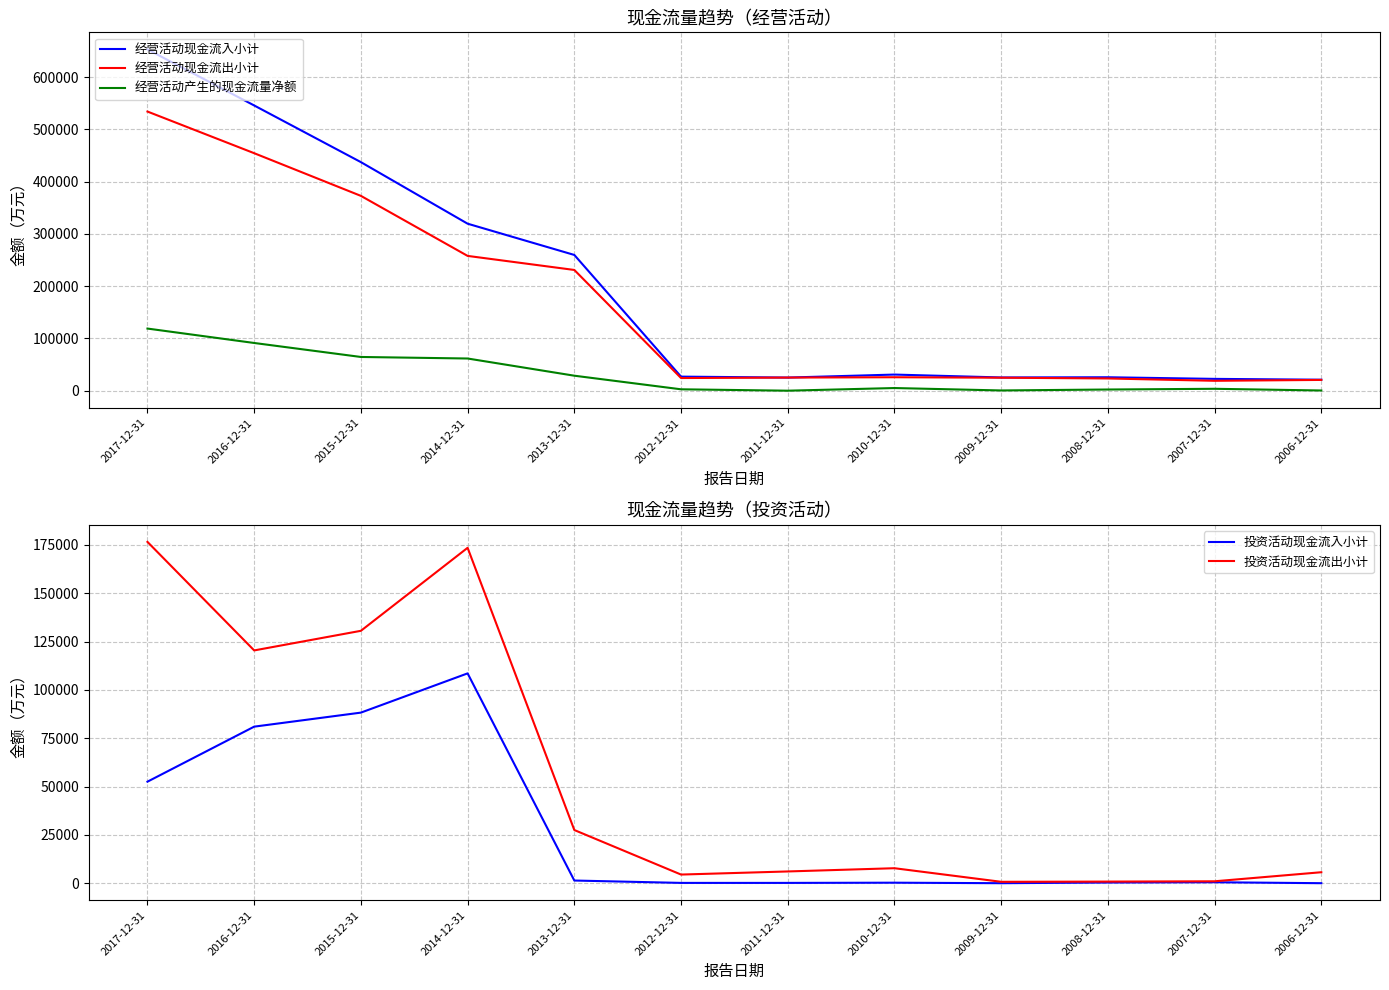

How many distinct data groups are displayed?

5